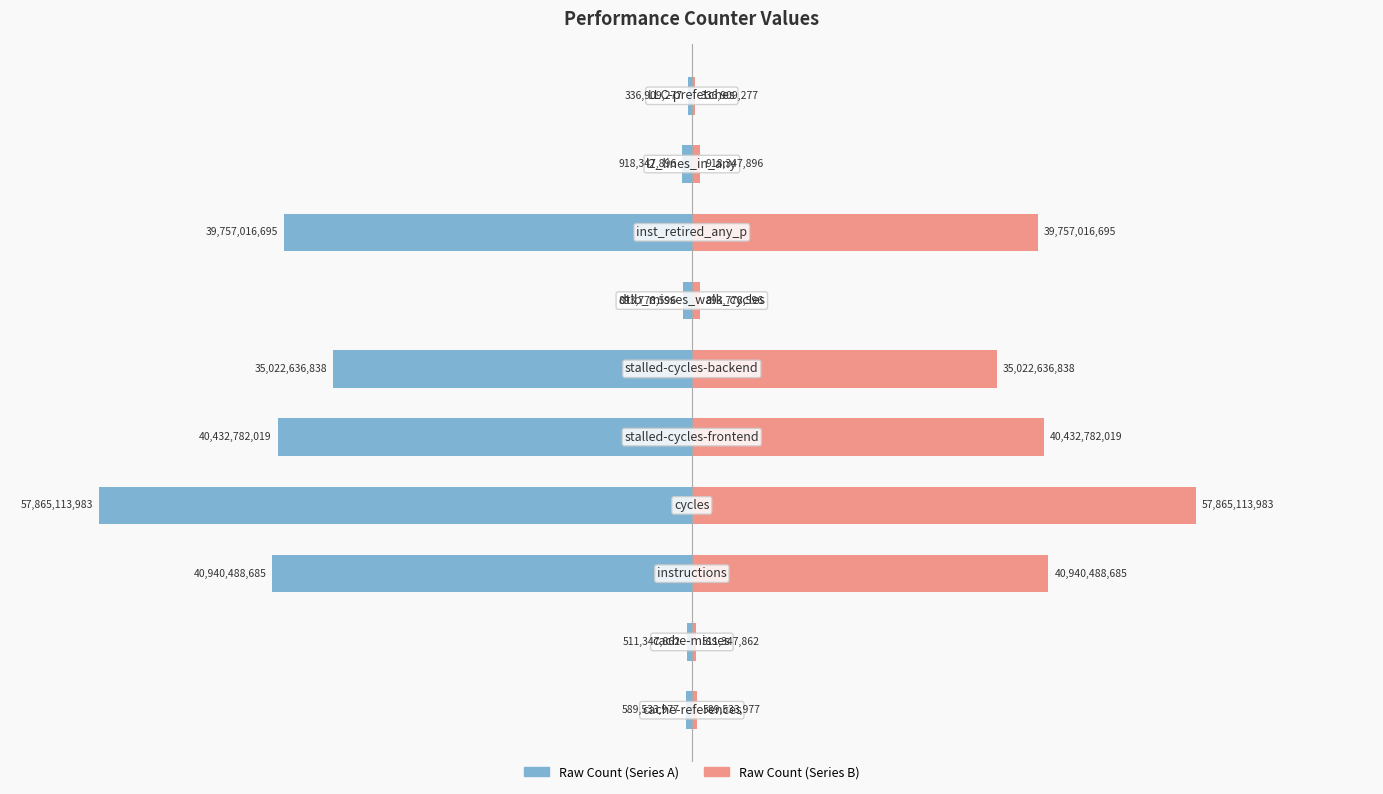

Does the chart contain stacked bars?

No